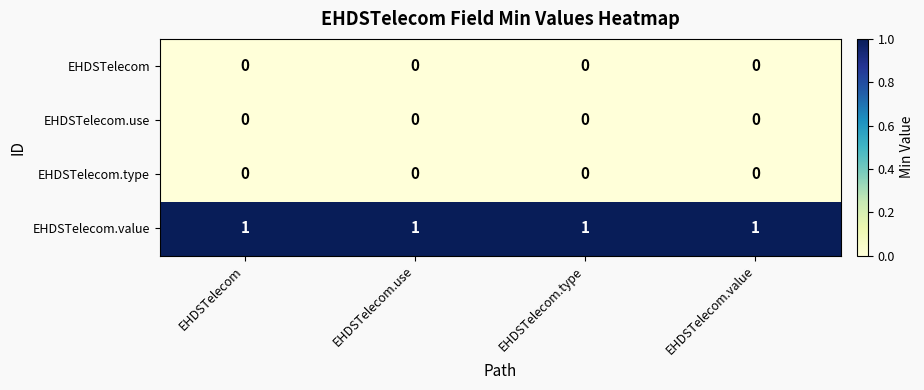

At how many categories does at least one series exceed 0?

4